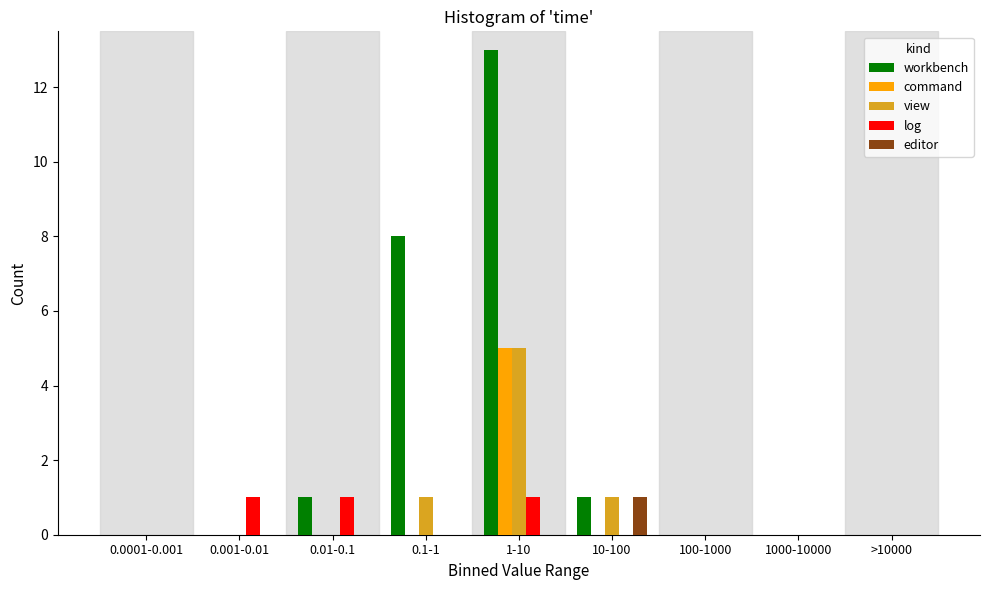

The value of log at 10-100 is 0. True or false?

True